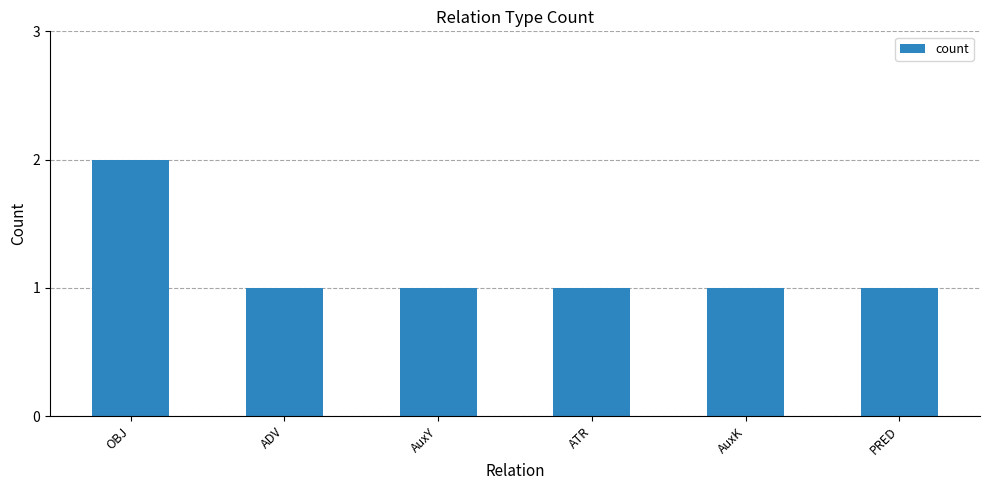

Count the number of categories in the chart.

6